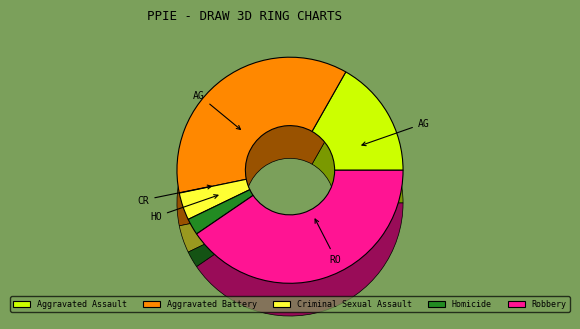

Combined, what portion of the pie is Criminal Sexual Assault and Aggravated Assault?

20.7%